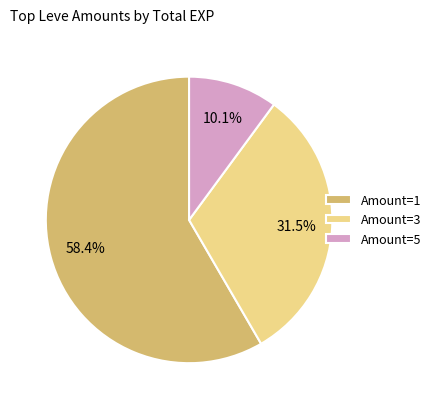

Rank the categories by value from highest to lowest.

Amount=1, Amount=3, Amount=5